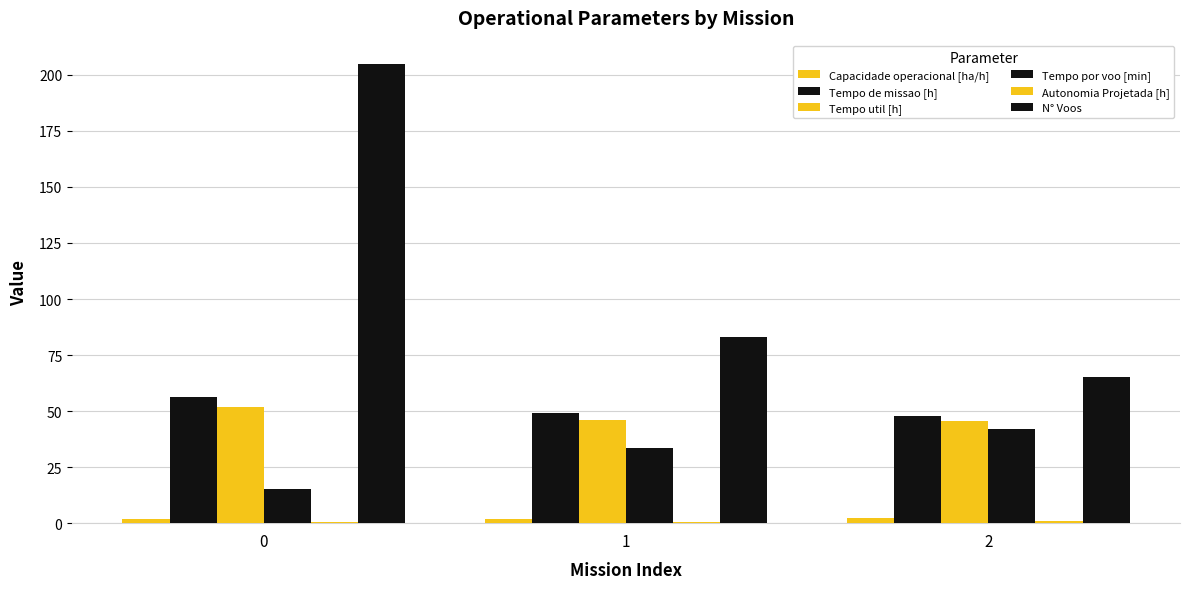

Count the number of categories in the chart.

3